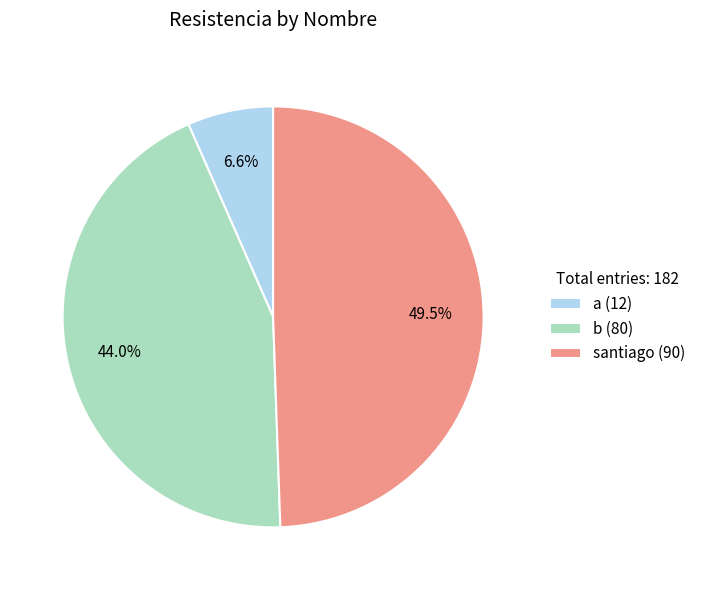

How many slices are in this pie chart?

3